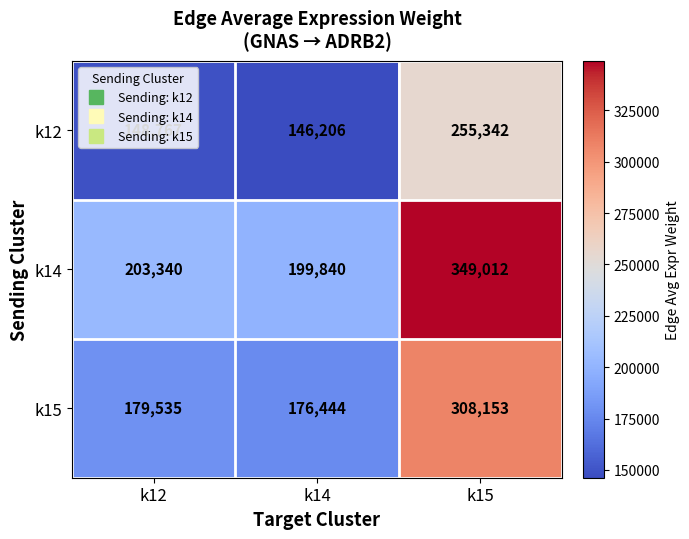

Between k14 and k15, which series saw the biggest shift?

k14